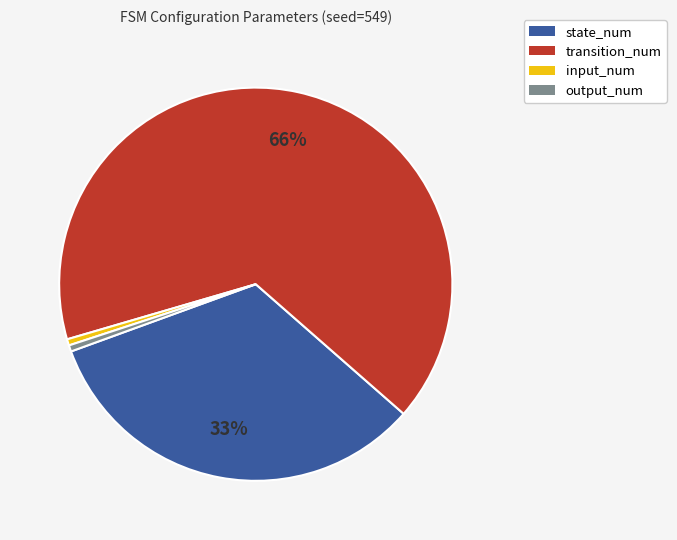

To the nearest percent, what percentage of the pie is input_num?

1%